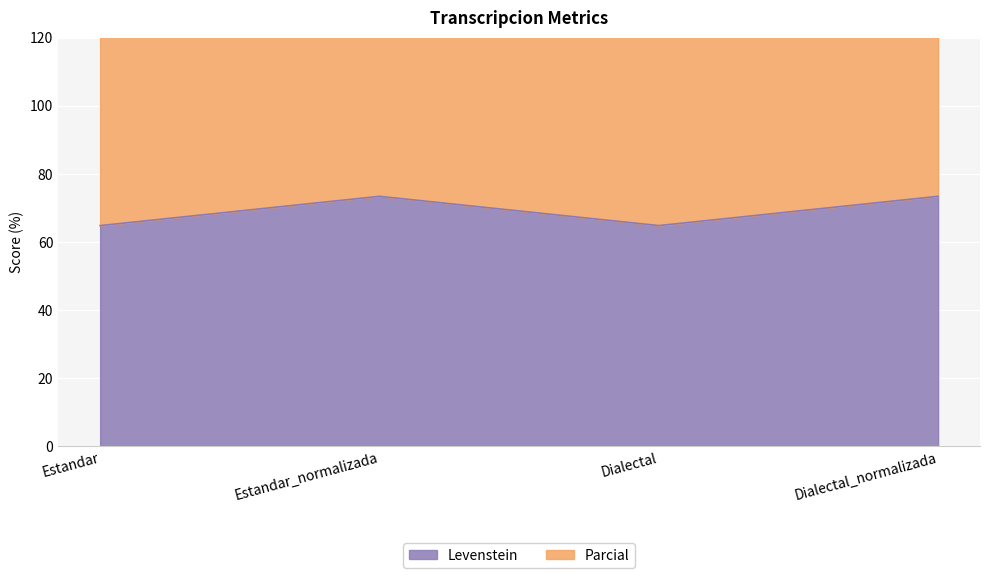

Between Estandar_normalizada and Dialectal, which series saw the biggest shift?

Parcial